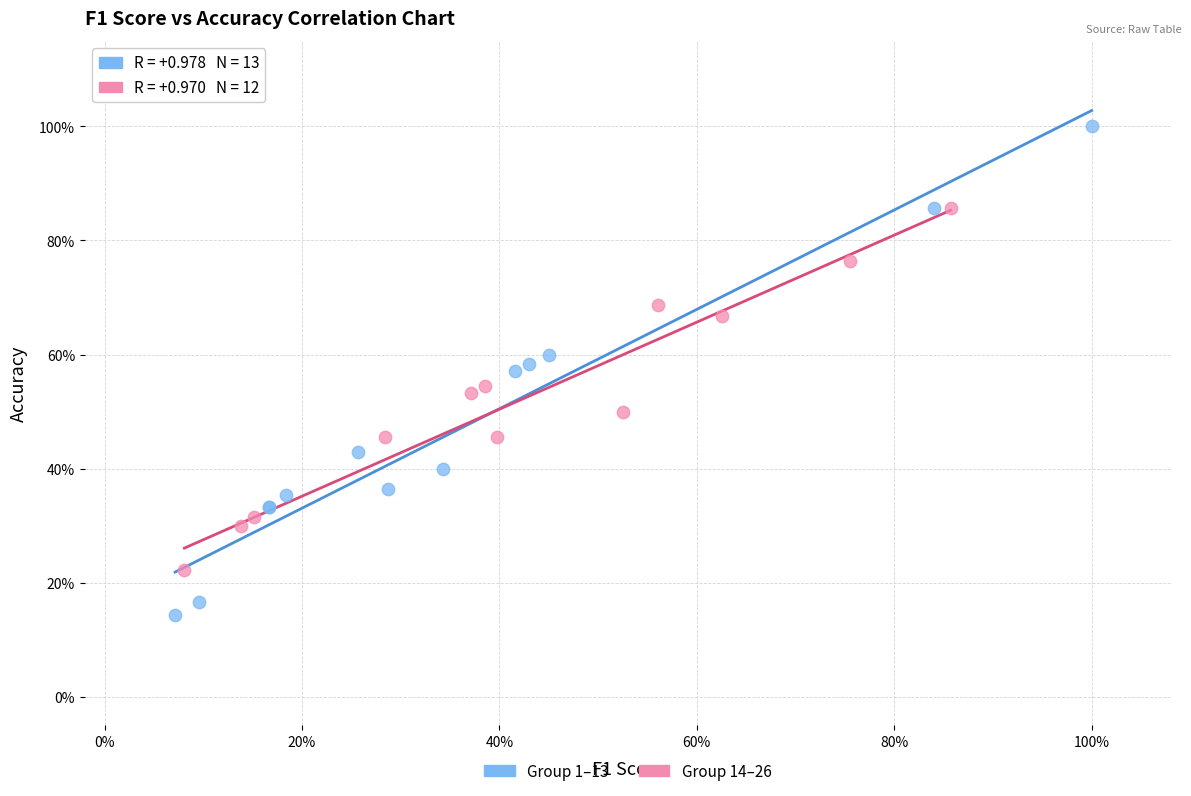

What are all the series names shown in the legend?

Group 1–13, Group 14–26